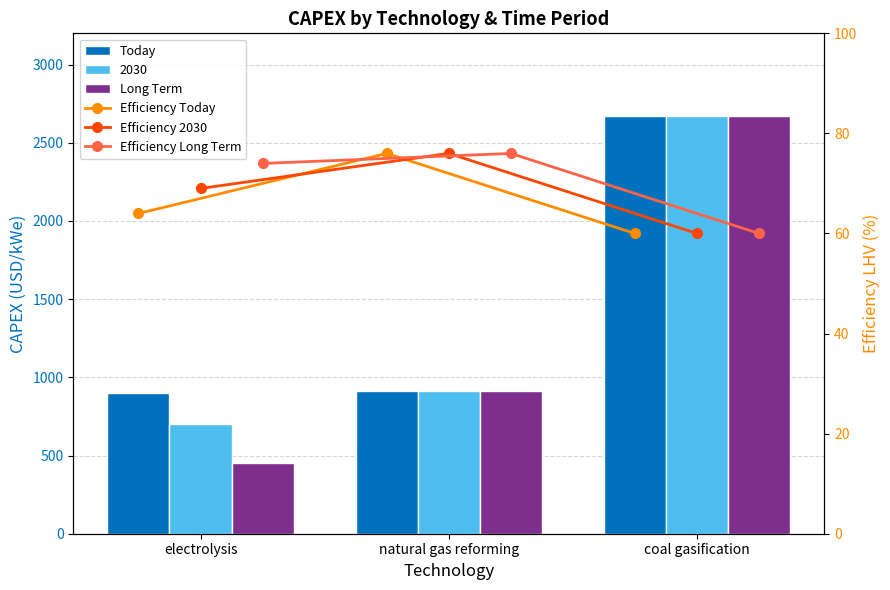

How many groups of bars are there?

3